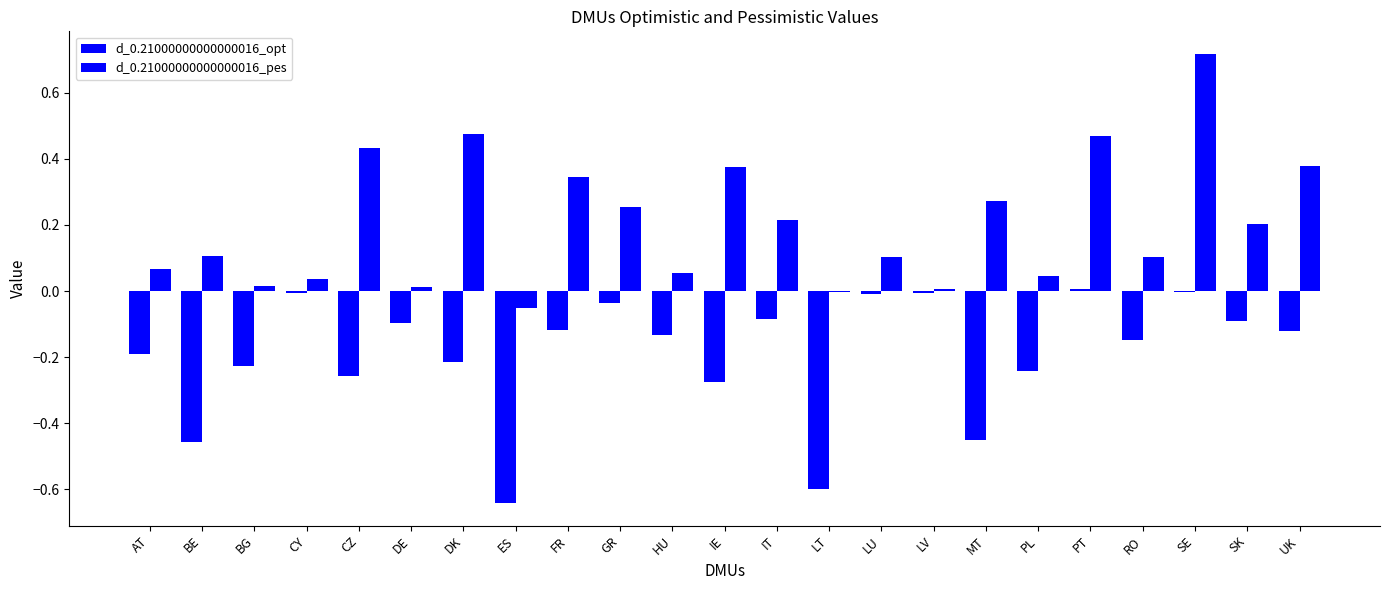

Is the value of d_0.21000000000000016_opt at IE greater than the value of d_0.21000000000000016_pes at LU?

No